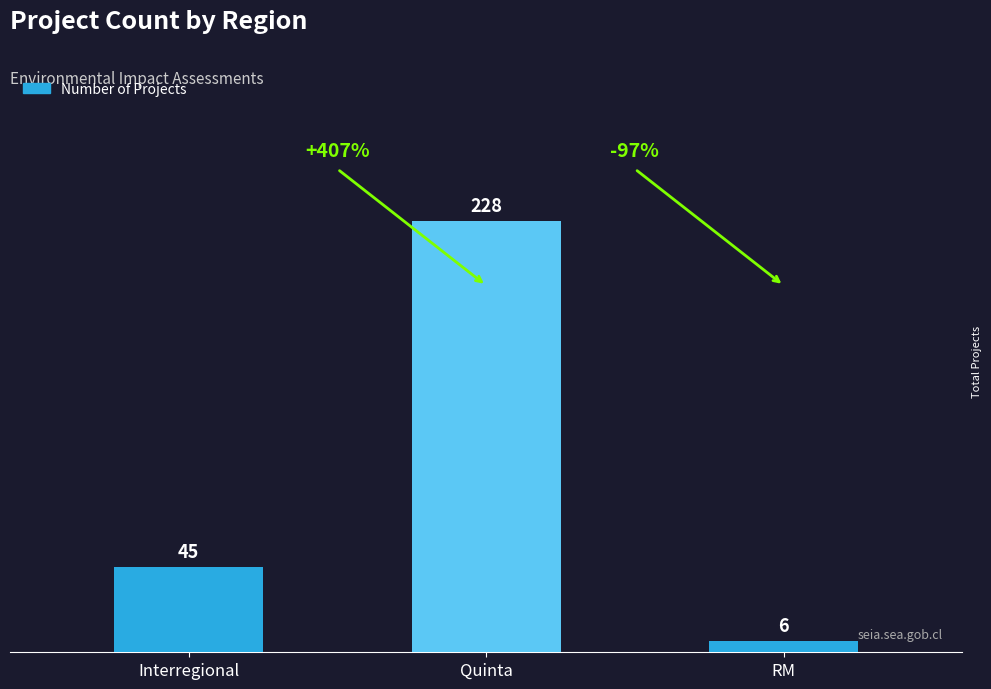

What position from the left is Quinta?

2